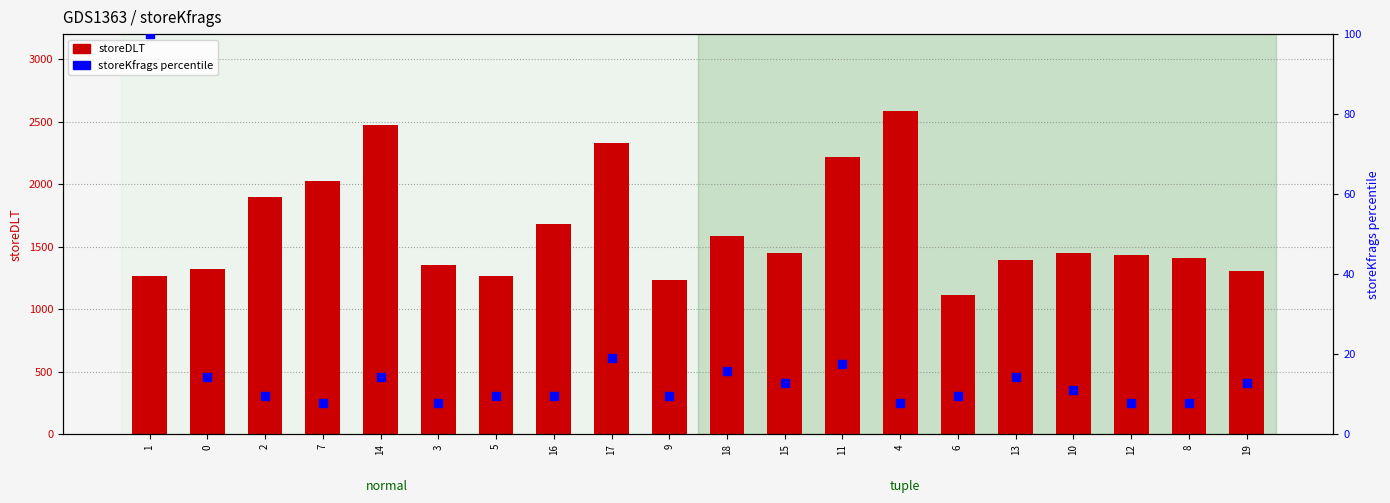

What are all the series names shown in the legend?

storeDLT, storeKfrags (percentile)